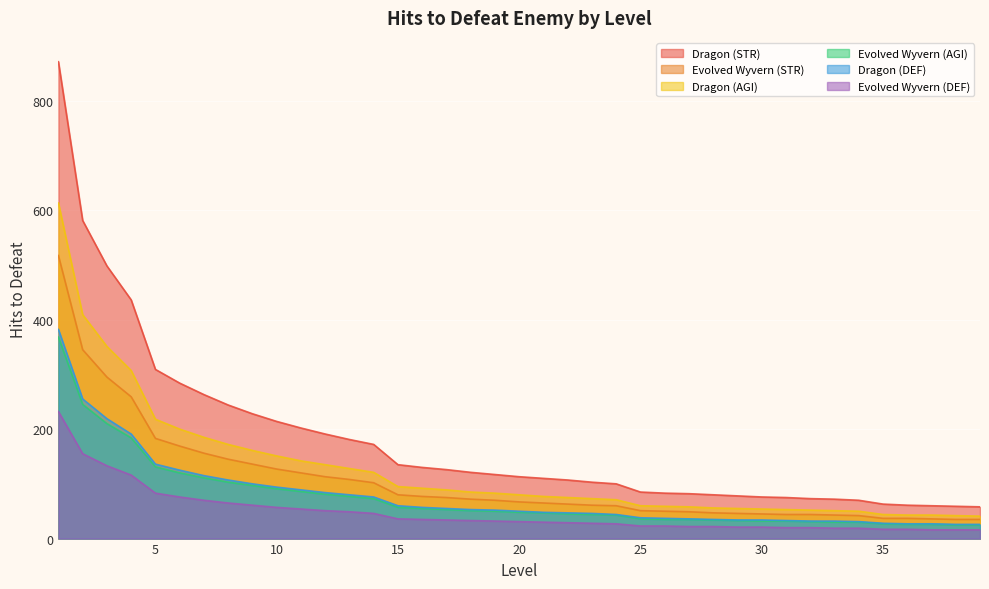

True or false: Evolved Wyvern (STR) has more than 0 interior local peaks.

False